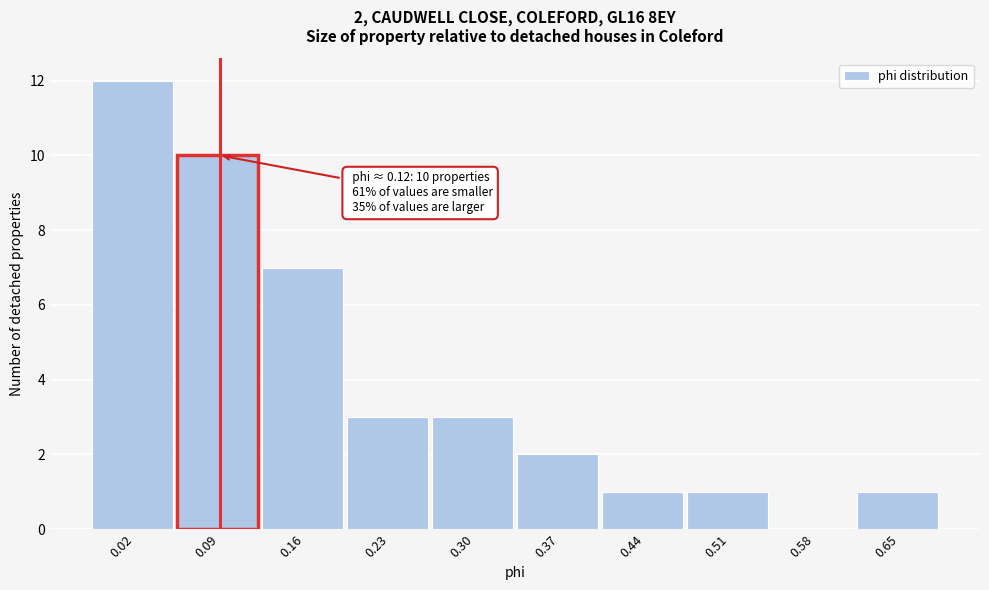

The value at 0.02 is 12. True or false?

True